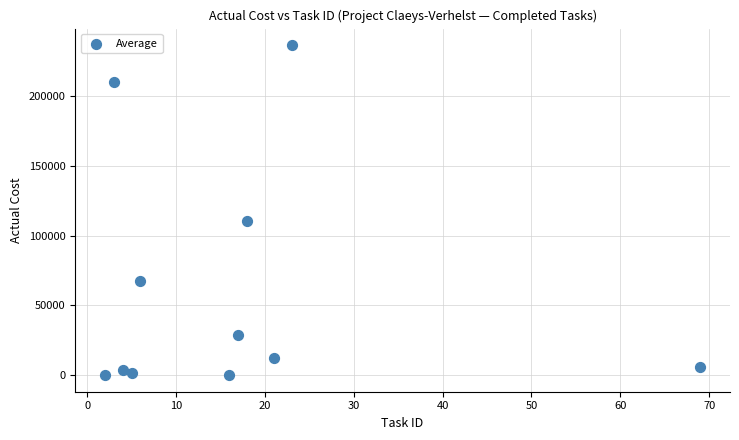

What is the average Y value?

61586.5